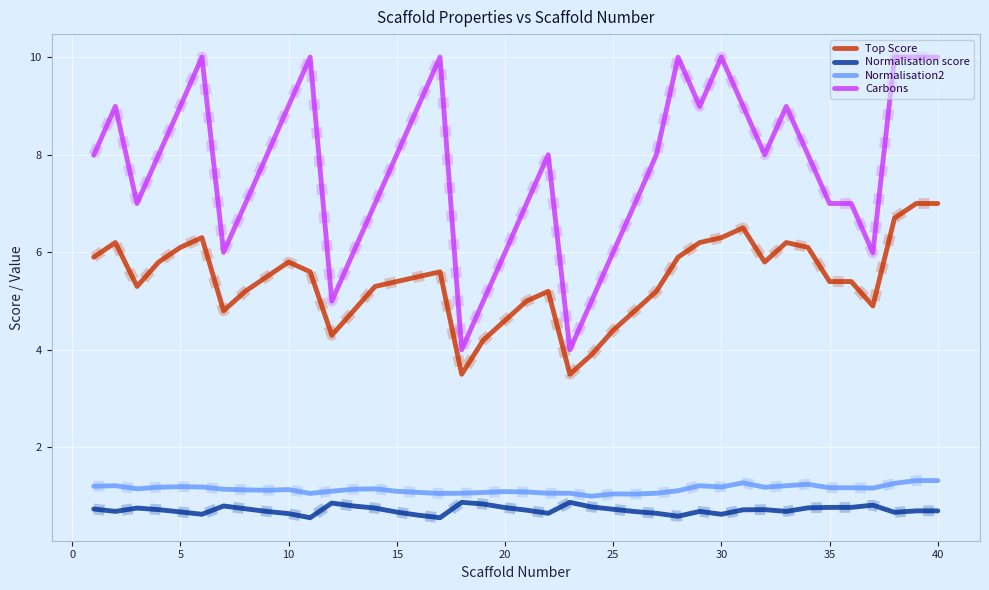

How many Normalisation score values are between 0 and 1?

40